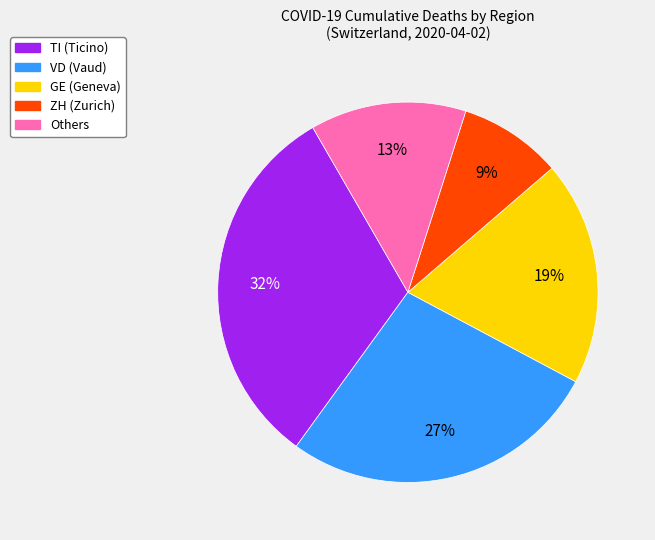

To the nearest percent, what percentage of the pie is Others?

13%